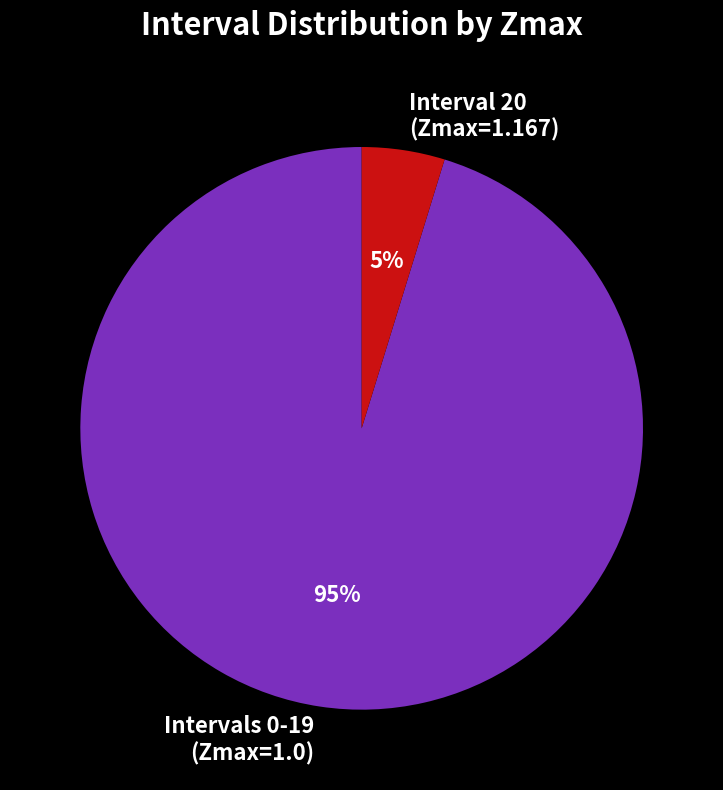

To the nearest percent, what percentage of the pie is Intervals 0-19 (Zmax=1.0)?

95%